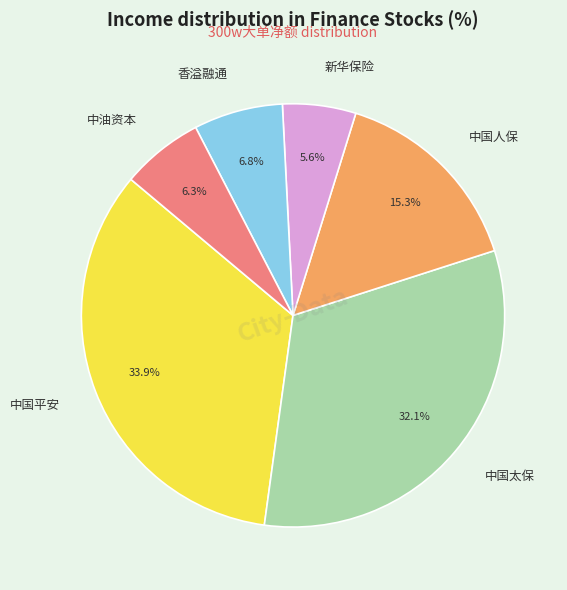

What percentage is the 香溢融通 slice, to the nearest percent?

7%